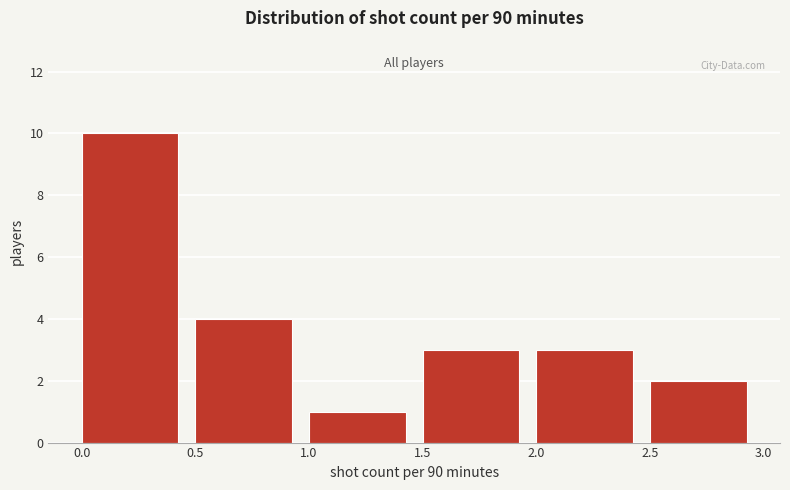

What is the height of the bar covering 2.5 to 3.0 on the x-axis? The values are not printed on the chart, so give them approximately, as read against the axis.

2